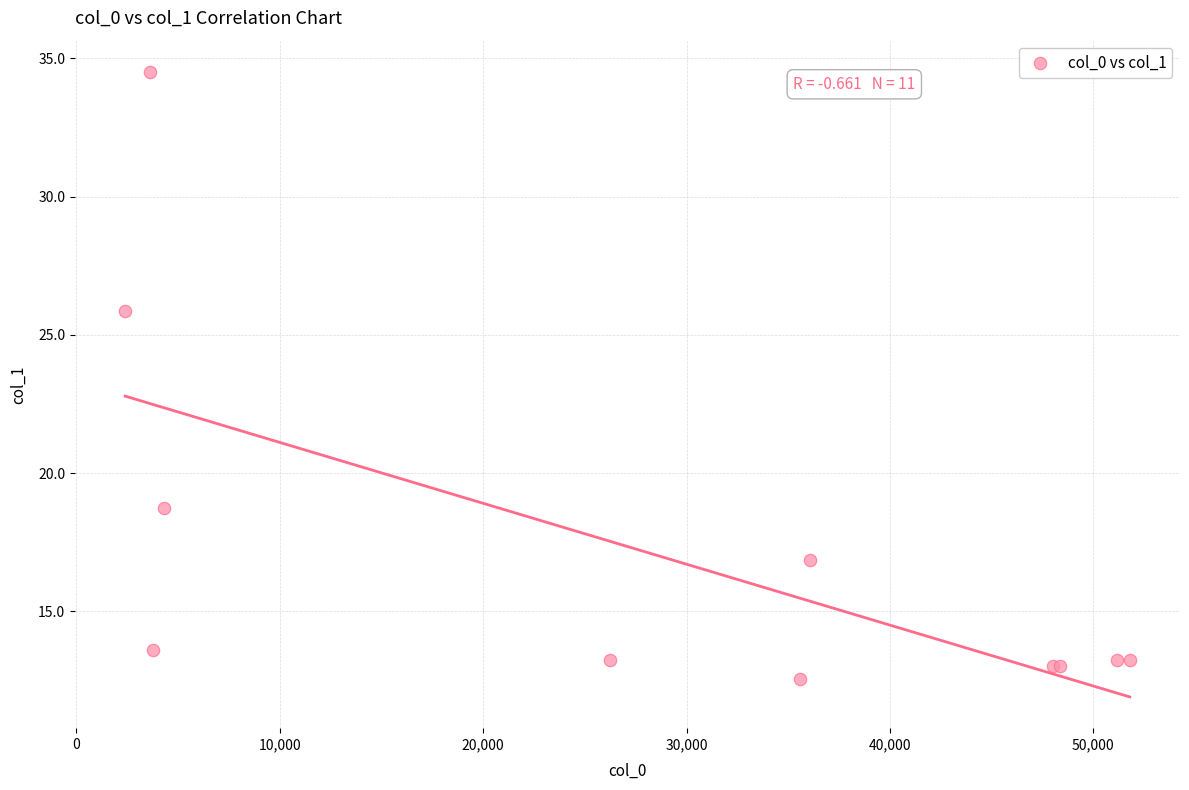

What Y value in the scatter plot is closest to 23?

25.8